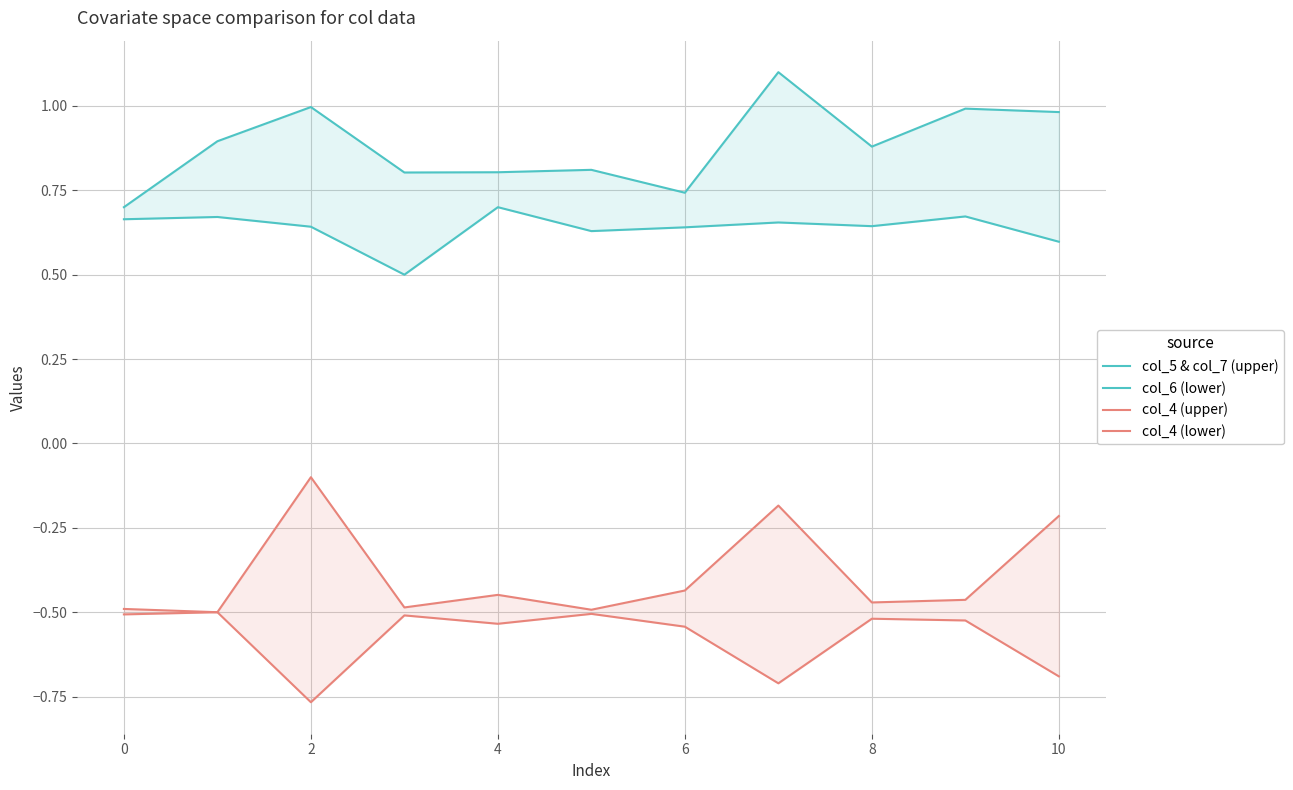

What is the label of the 10th point from the left?

9